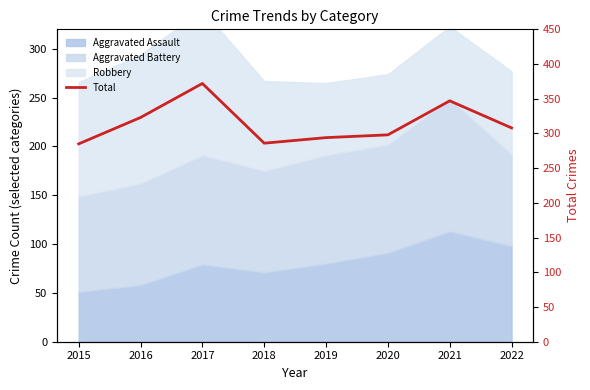

What is the sum of all values?

2513